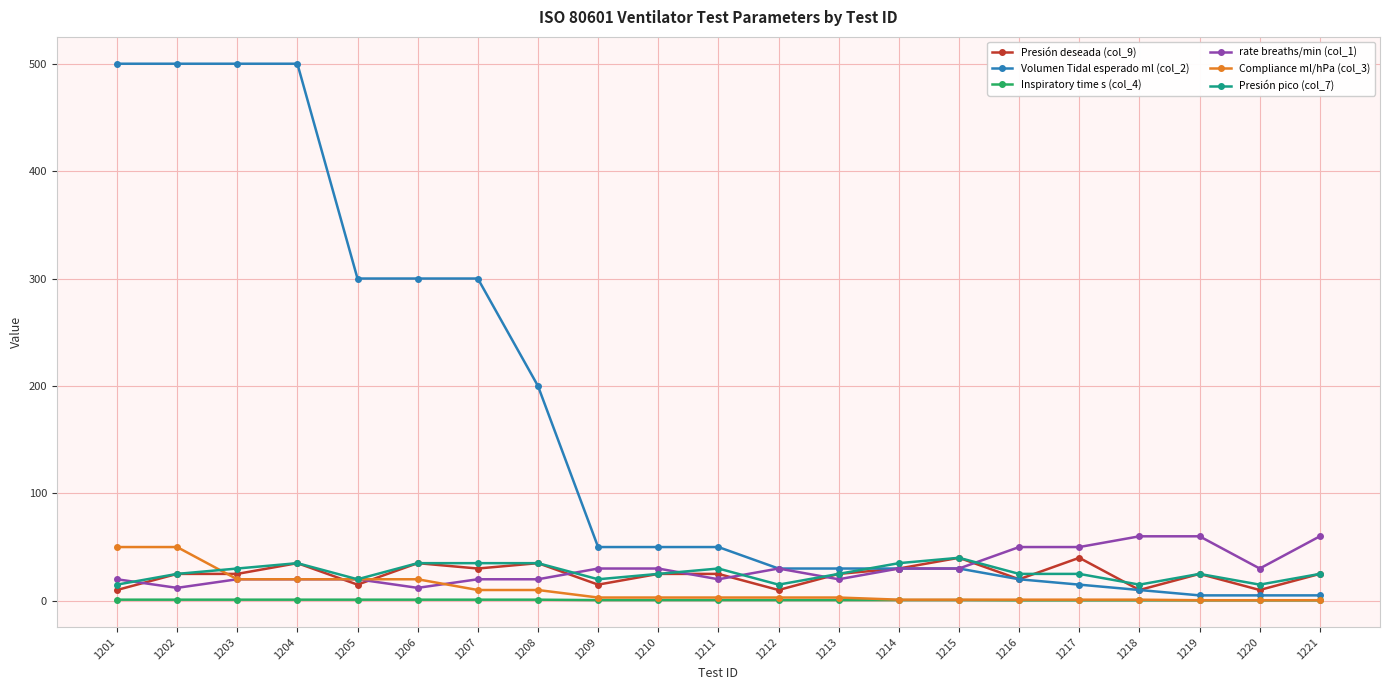

True or false: rate breaths/min (col_1) has a value of 20.0 at 1205.

True